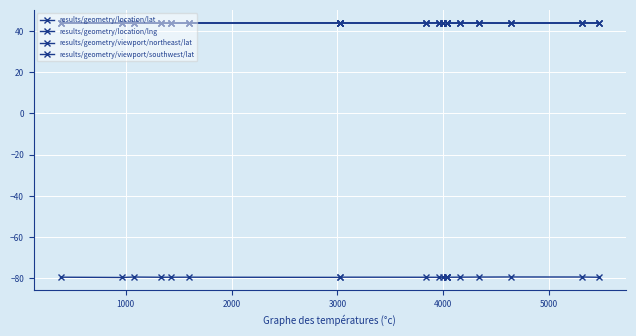

What is the spread (max minus min) of values at 5000?

123.2